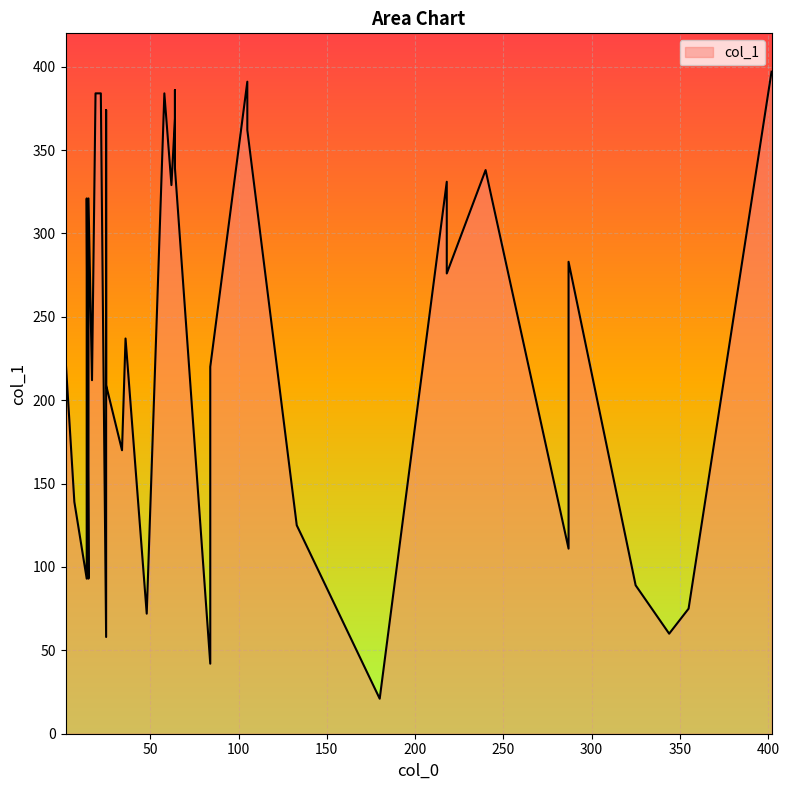

List the labels in order of value, largest first.

402, 105, 64, 22, 58, 21, 19, 25, 64, 105, 64, 240, 218, 62, 14, 15, 287, 218, 36, 2, 84, 17, 25, 34, 7, 133, 287, 14, 15, 325, 355, 48, 344, 25, 84, 180